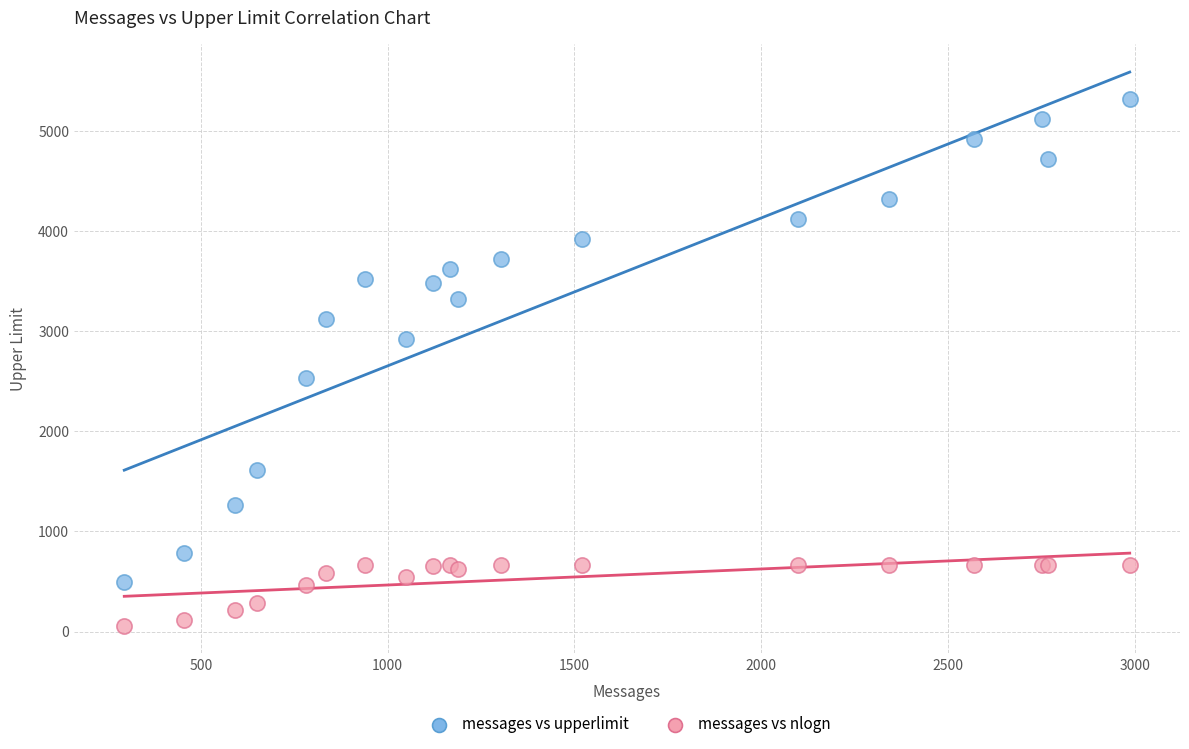

Across all series, what Y value is closest to 2690?

2536